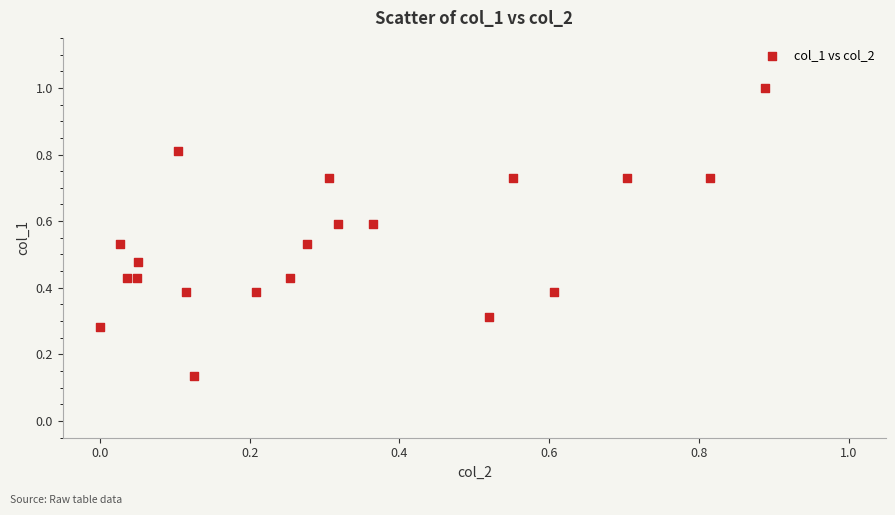

What is the range of Y values (max minus min)?

0.9